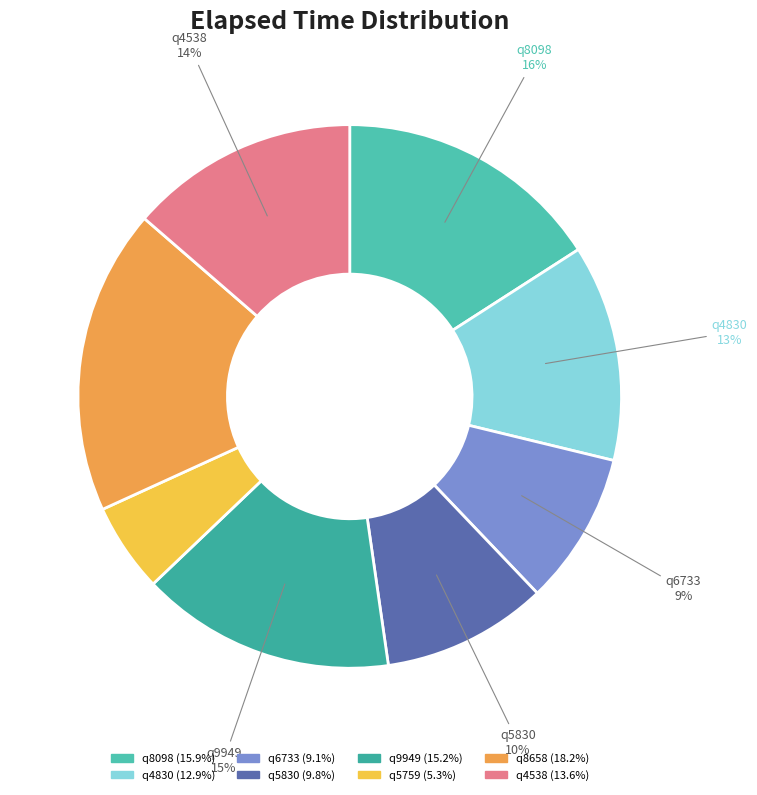

Do q9949 and q6733 together represent more than half of the pie?

No